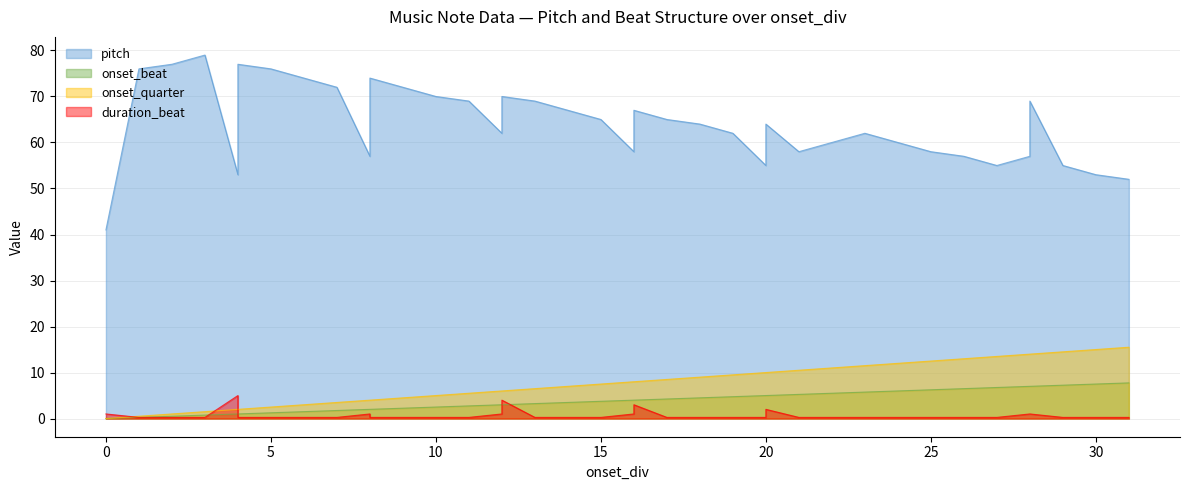

Rank the series by their maximum value, from highest to lowest.

pitch, onset_quarter, onset_beat, duration_beat